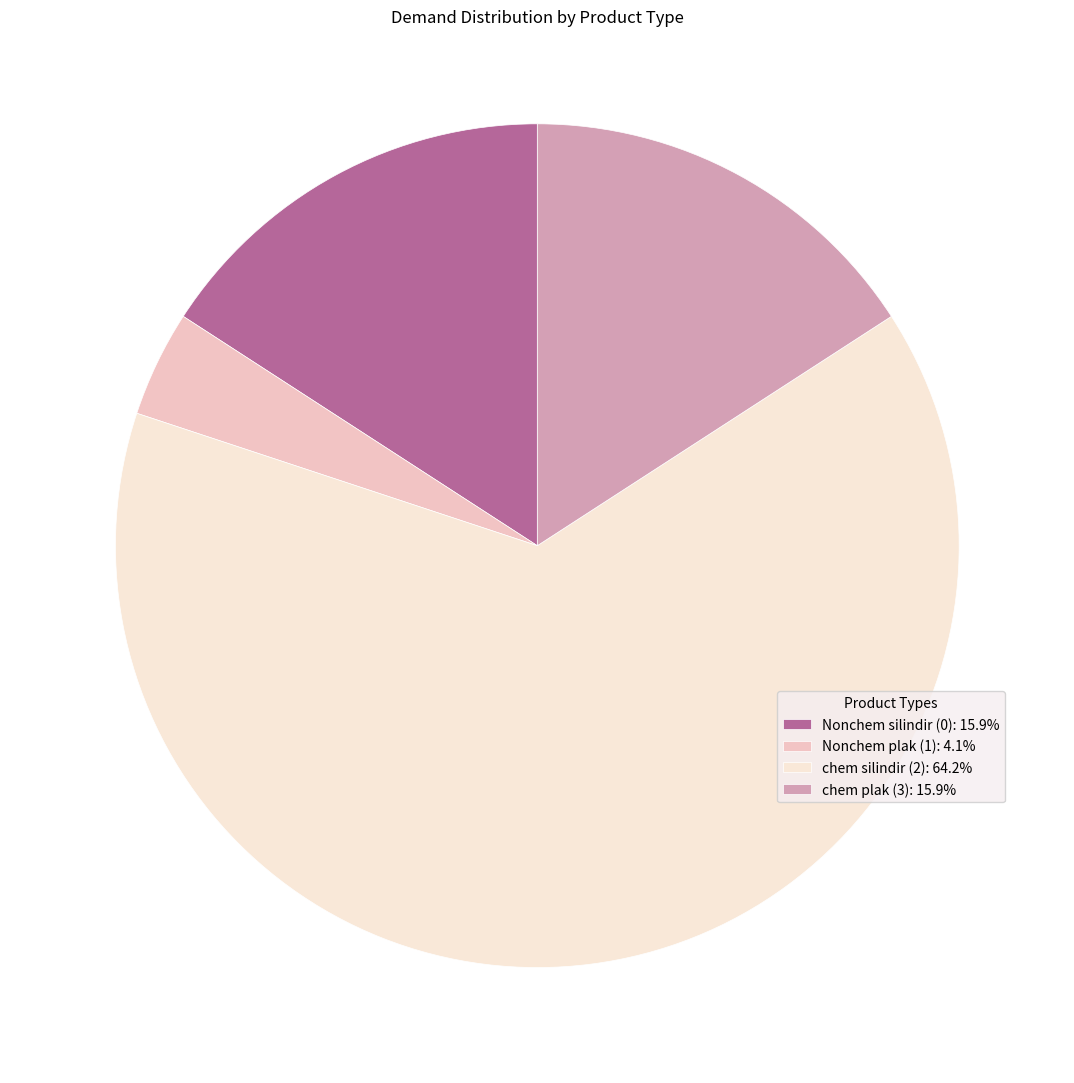

Approximately how many times larger is the value at chem silindir (2): 64.2% compared to Nonchem plak (1): 4.1%?

15.8